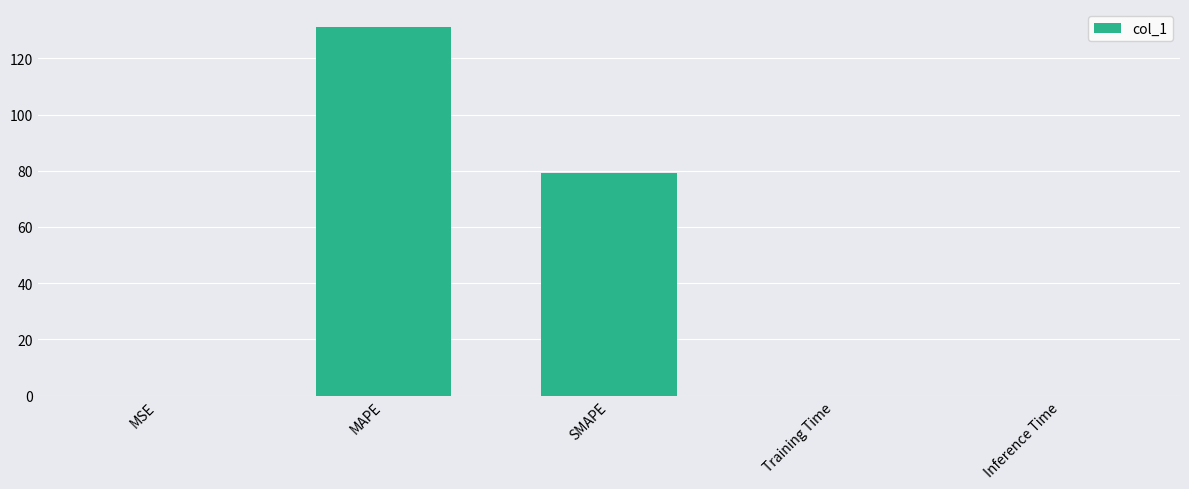

The value at Inference Time is 0.0. True or false?

True